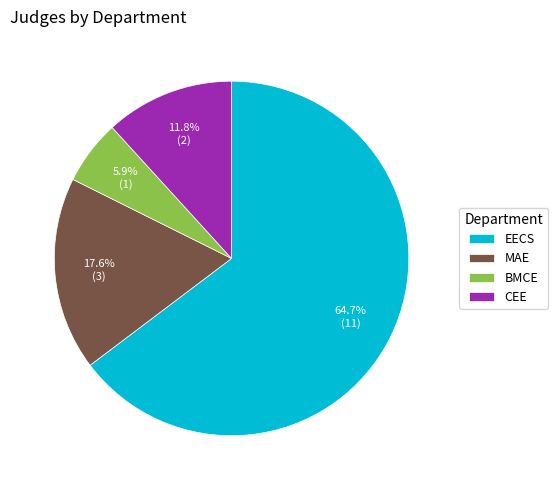

True or false: BMCE accounts for 1% of the total.

False